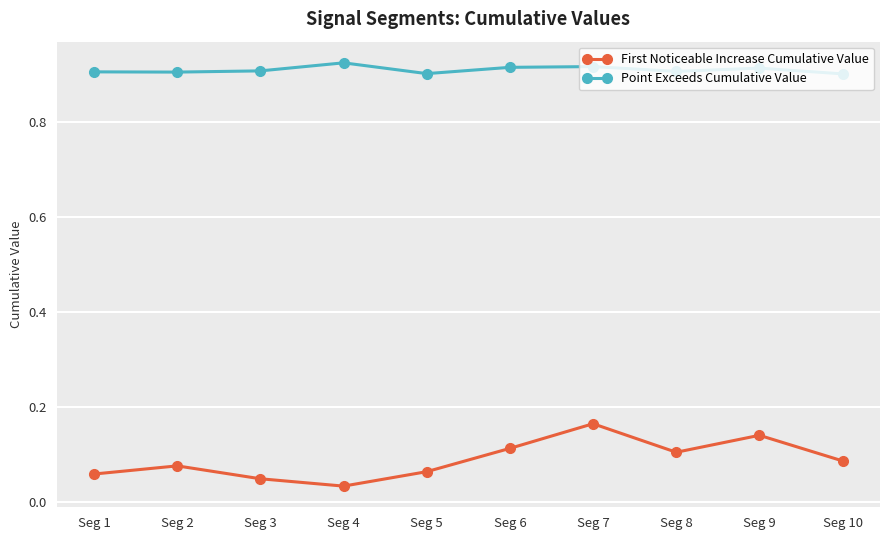

At which category does First Noticeable Increase Cumulative Value reach its first local valley?

Seg 4